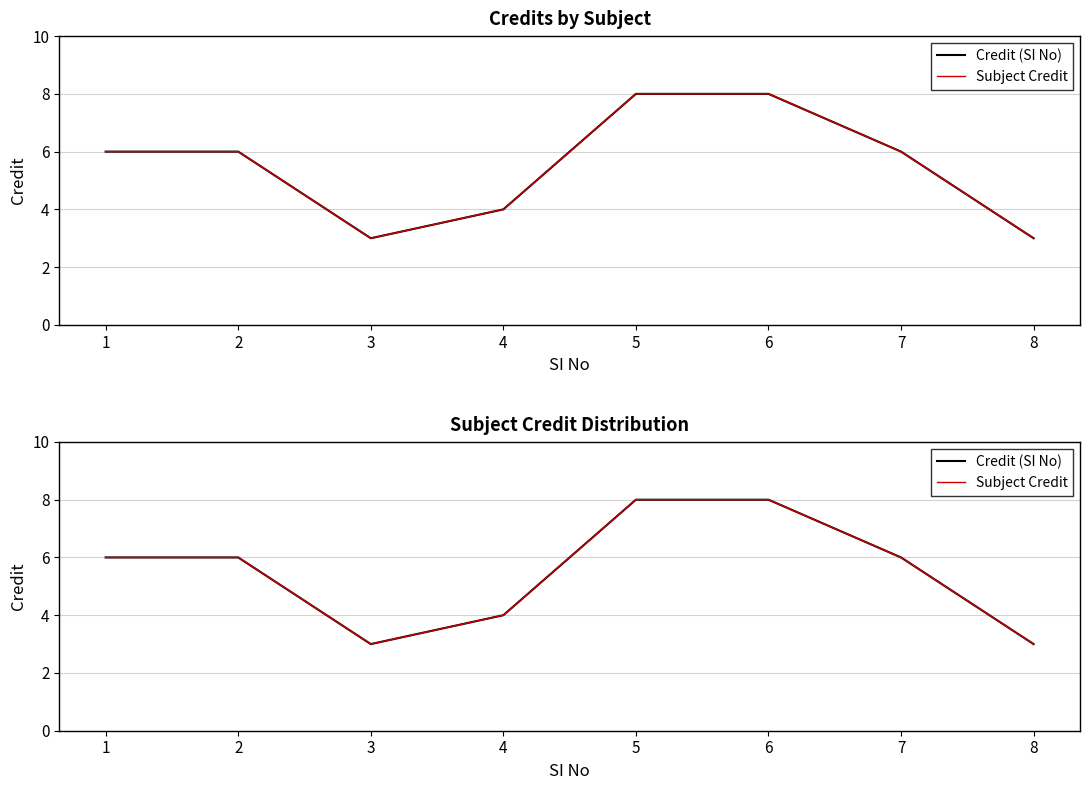

Reading left to right, list all the values displayed in this chart.

Credit (SI No): 6	6	3	4	8	8	6	3
Subject Credit: 6	6	3	4	8	8	6	3